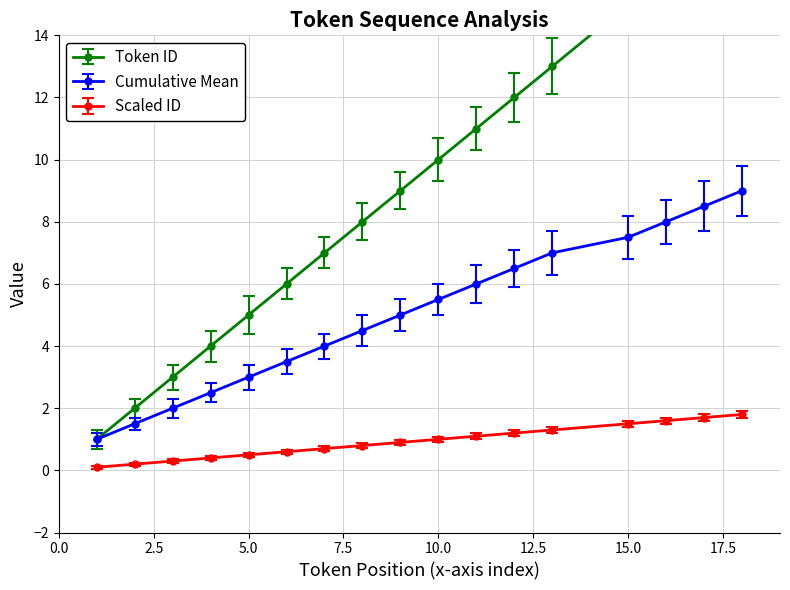

True or false: Token ID has more than 0 interior local peaks.

False